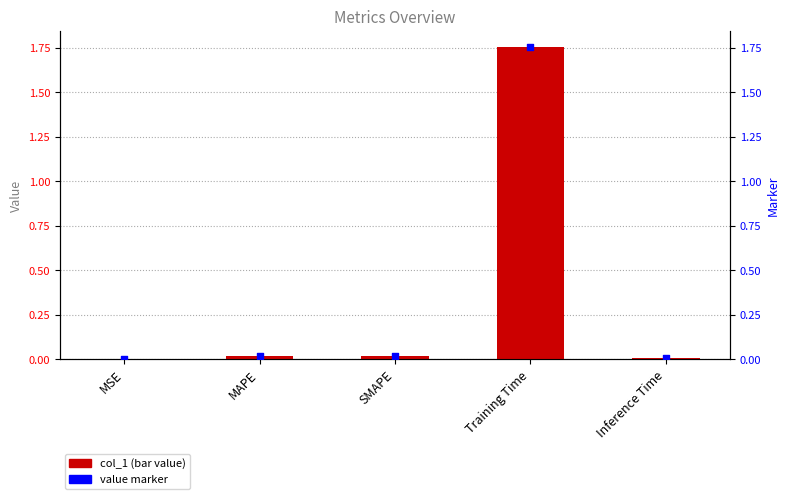

Is the value of col_1 at SMAPE greater than the value of value marker at Inference Time?

Yes